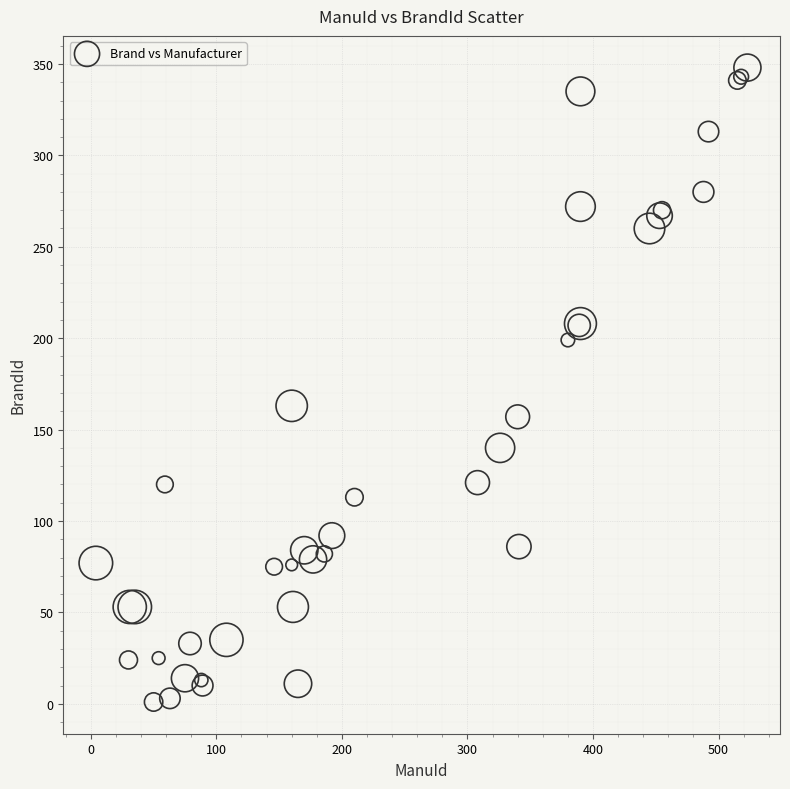

What Y value in the scatter plot is closest to 174?

163